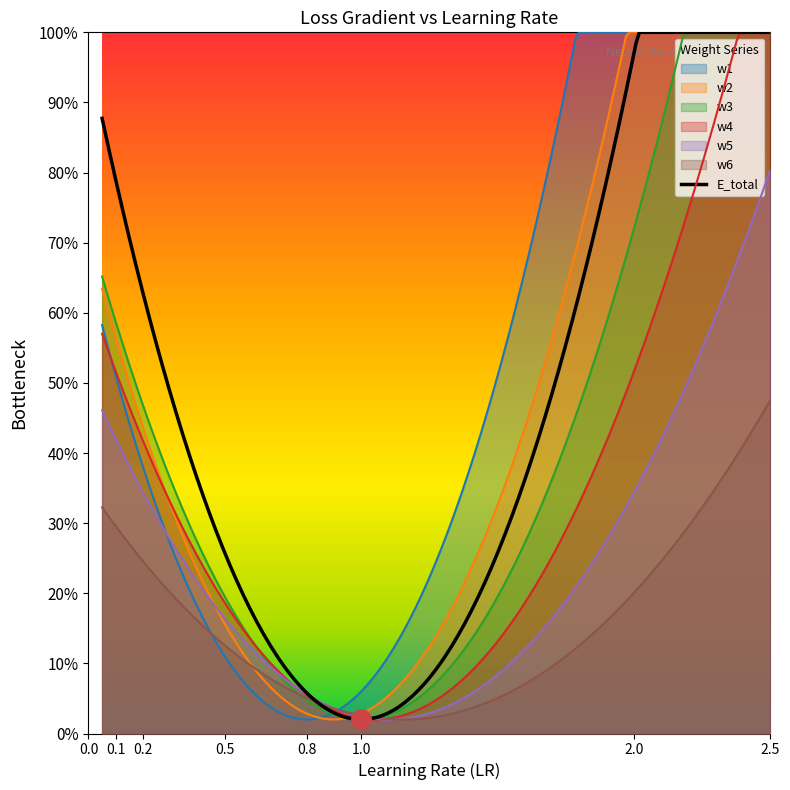

What position from the left is LR=0.5?

3